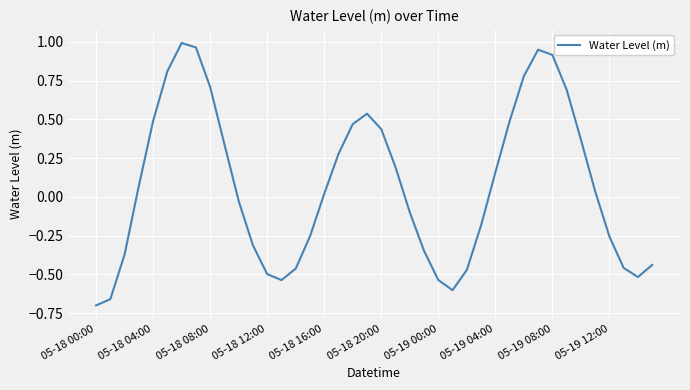

Does the chart have visible grid lines?

Yes